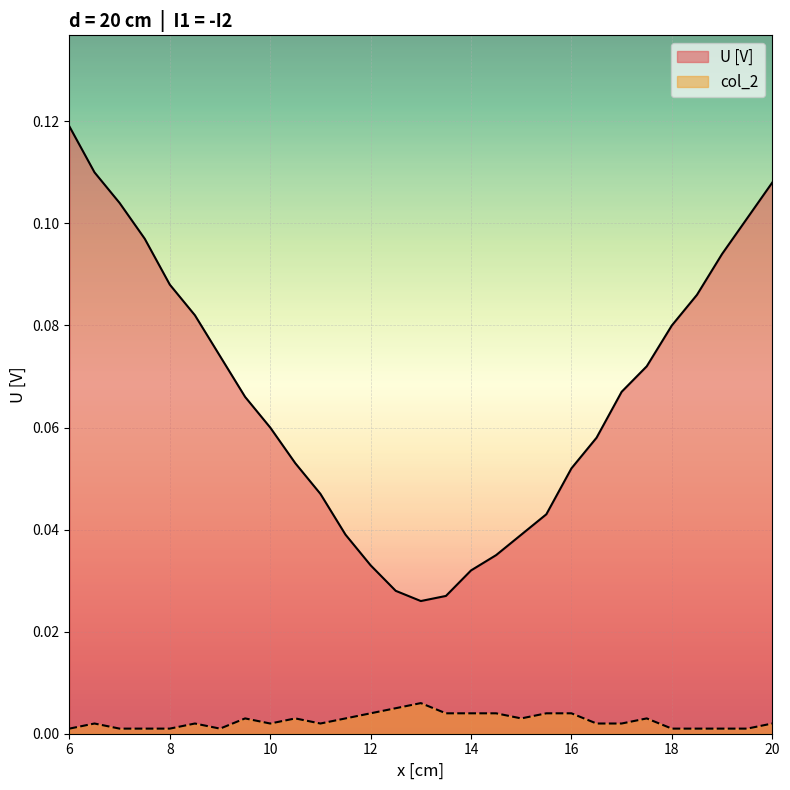

Reading right to left, what are all the values shown in this chart?

U [V]: 20.0=0.1	19.5=0.1	19.0=0.1	18.5=0.1	18.0=0.1	17.5=0.1	17.0=0.1	16.5=0.1	16.0=0.1	15.5=0.0	15.0=0.0	14.5=0.0	14.0=0.0	13.5=0.0	13.0=0.0	12.5=0.0	12.0=0.0	11.5=0.0	11.0=0.0	10.5=0.1	10.0=0.1	9.5=0.1	9.0=0.1	8.5=0.1	8.0=0.1	7.5=0.1	7.0=0.1	6.5=0.1	6.0=0.1
col_2: 20.0=0.0	19.5=0.0	19.0=0.0	18.5=0.0	18.0=0.0	17.5=0.0	17.0=0.0	16.5=0.0	16.0=0.0	15.5=0.0	15.0=0.0	14.5=0.0	14.0=0.0	13.5=0.0	13.0=0.0	12.5=0.0	12.0=0.0	11.5=0.0	11.0=0.0	10.5=0.0	10.0=0.0	9.5=0.0	9.0=0.0	8.5=0.0	8.0=0.0	7.5=0.0	7.0=0.0	6.5=0.0	6.0=0.0